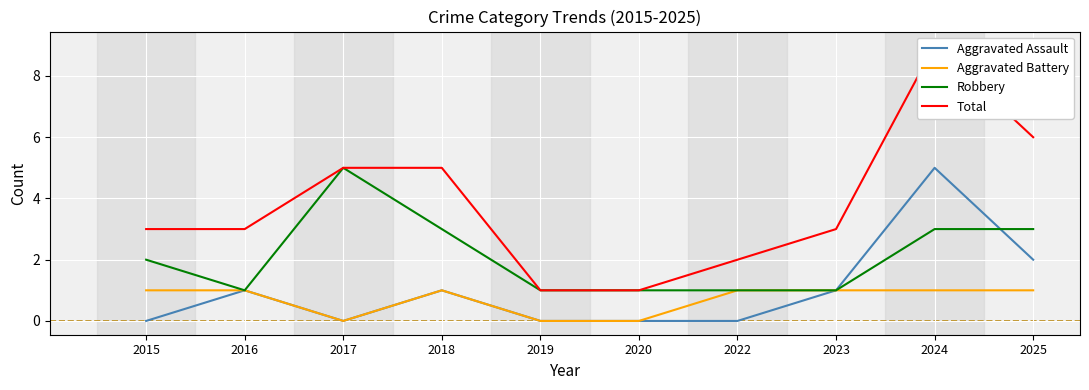

At which category does Robbery reach its first local peak?

2017